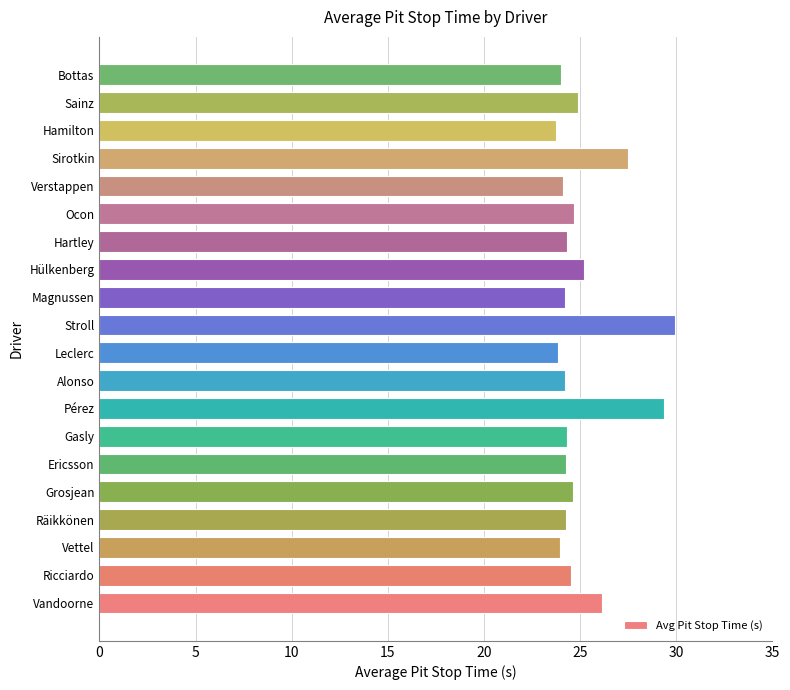

What is the change in value from Vandoorne to Ericsson?

-1.8